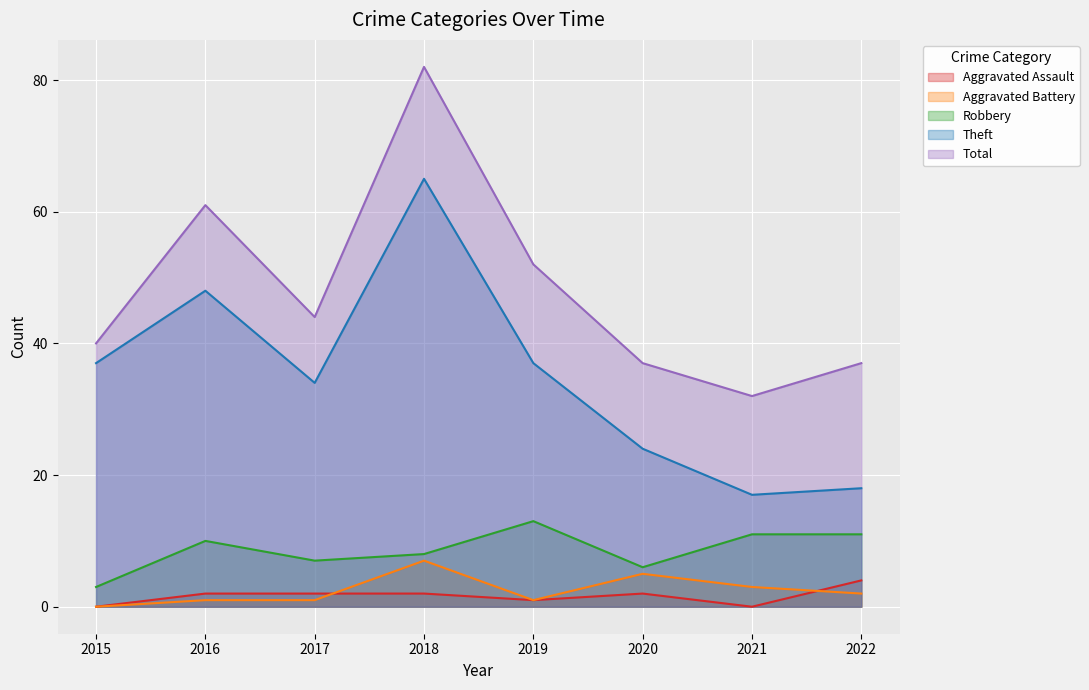

What is the sum of the Robbery values at 2021 and 2015?

14